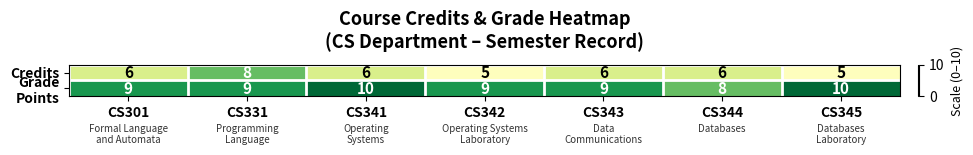

What is the total value across all series at CS343?

15